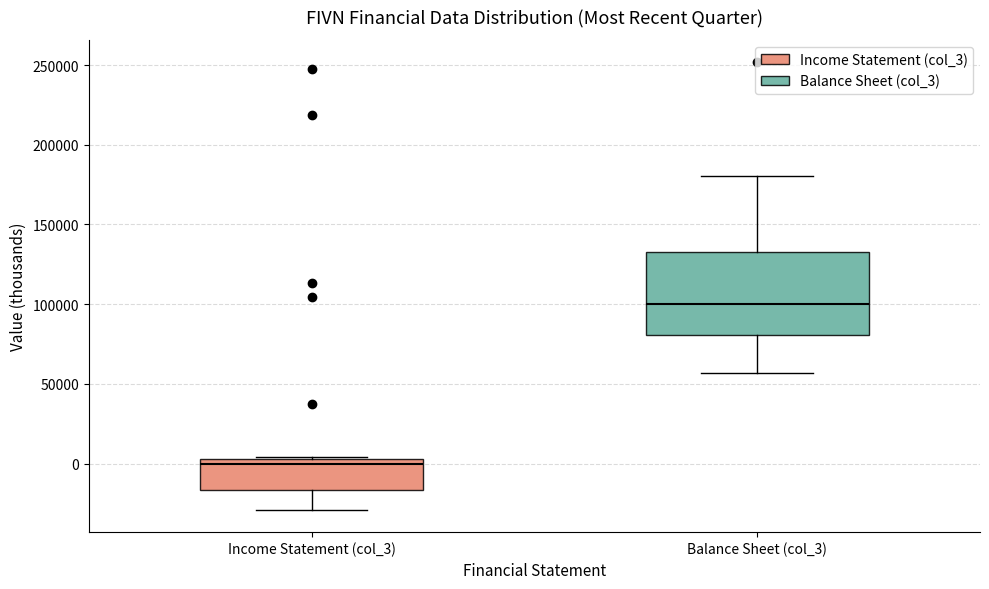

Reading left to right, read every box against the y-axis: the position of its median line, the range the box covers, and the ends of its whiskers. The values are not printed on the chart, so give them approximately, as read against the axis.

Income Statement (col_3): median 0, box -15000 to 5000, whiskers -30000 to 5000
Balance Sheet (col_3): median 100000, box 80000 to 135000, whiskers 55000 to 180000